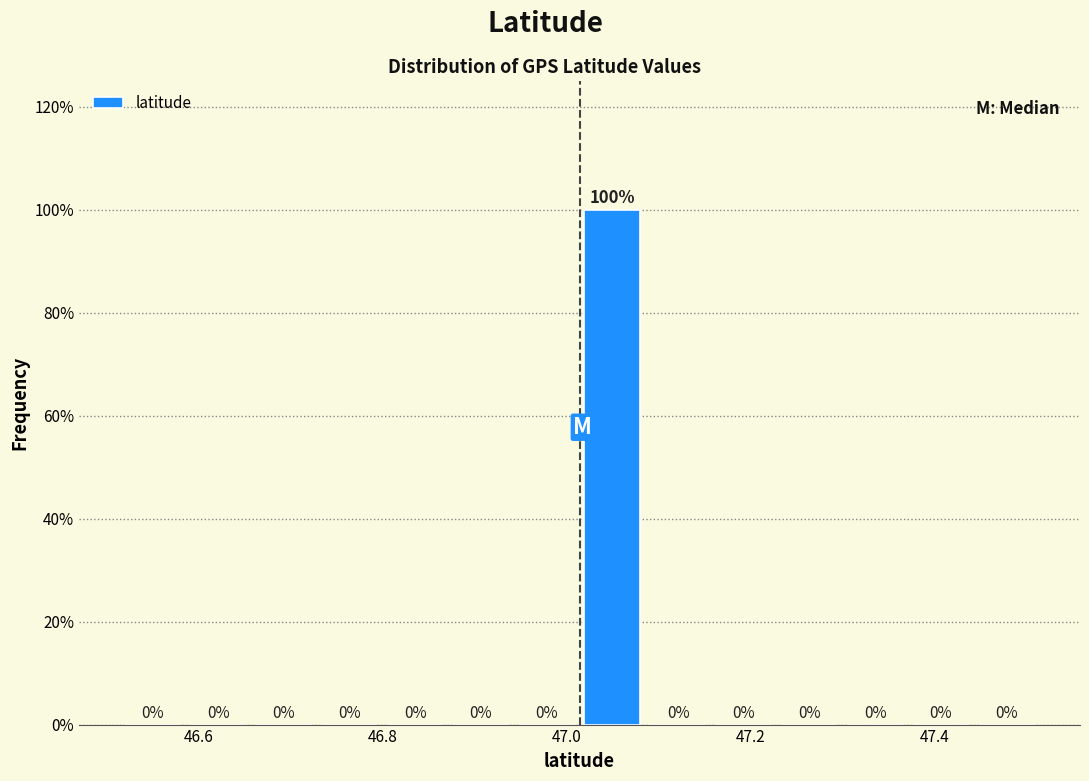

Around what value on the x-axis is the tallest bar? Give the approximate position of its centre, as read against the axis.

47.04